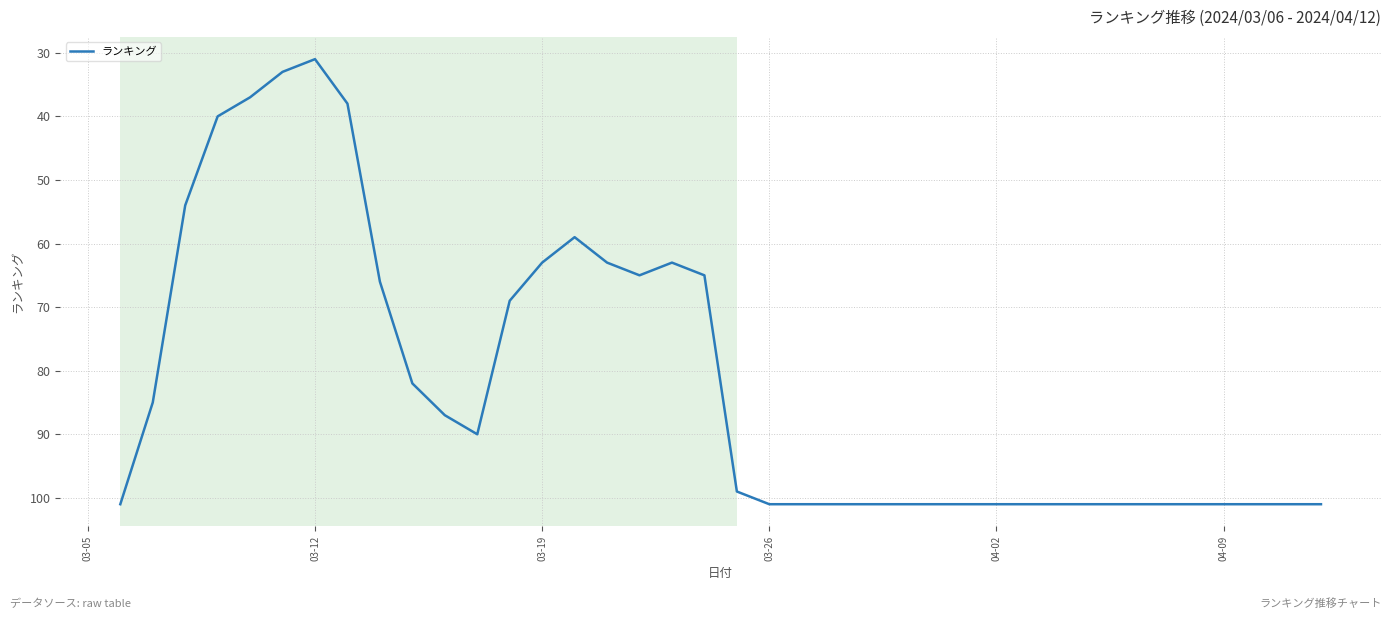

What is the smallest value displayed?

31